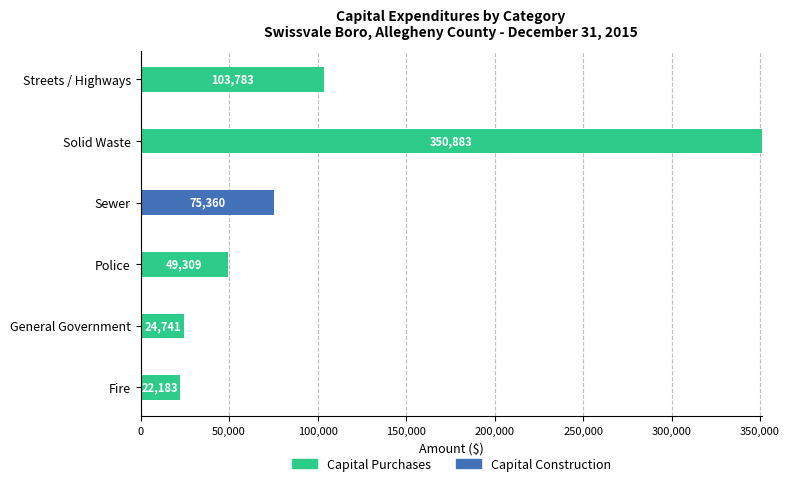

What is the sum of the Capital Purchases values at Police and Fire?

71492